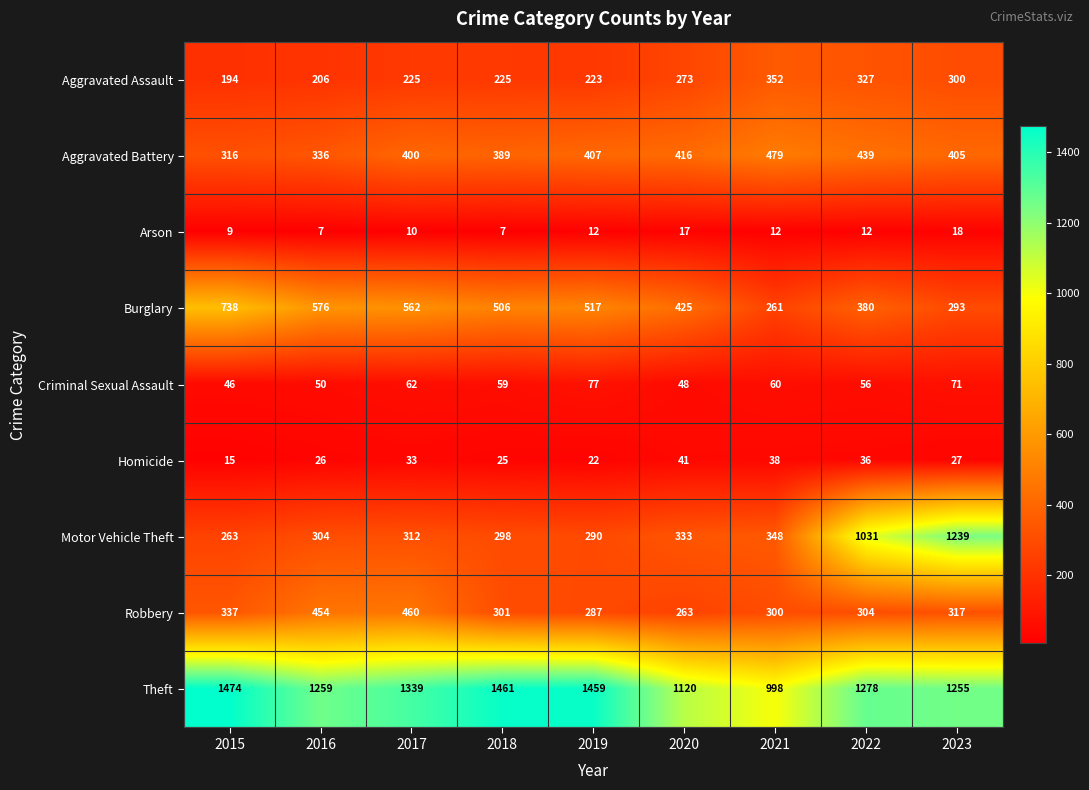

At which label is Motor Vehicle Theft closest to 751?

2022